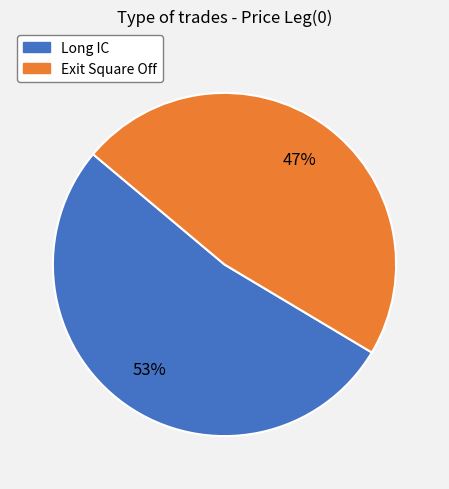

Do Long IC and Exit Square Off together represent more than half of the pie?

Yes